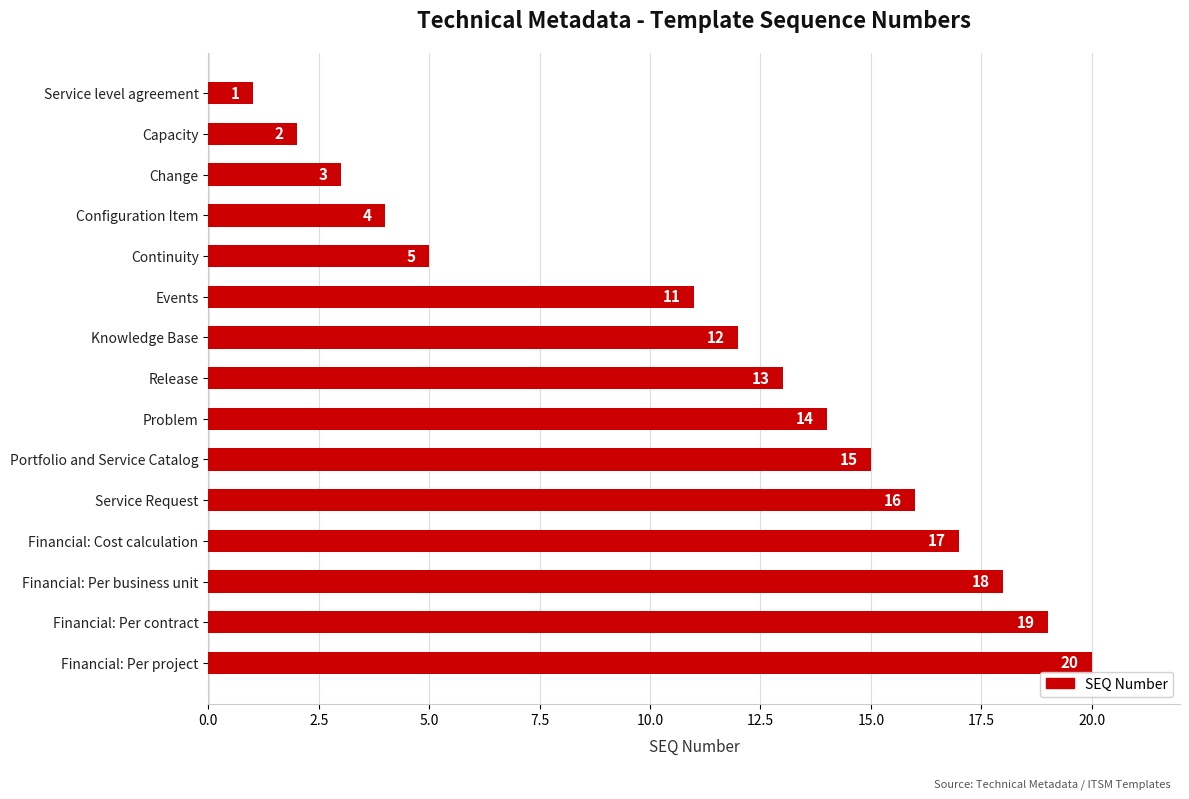

What is the difference between the second highest and second lowest values?

17